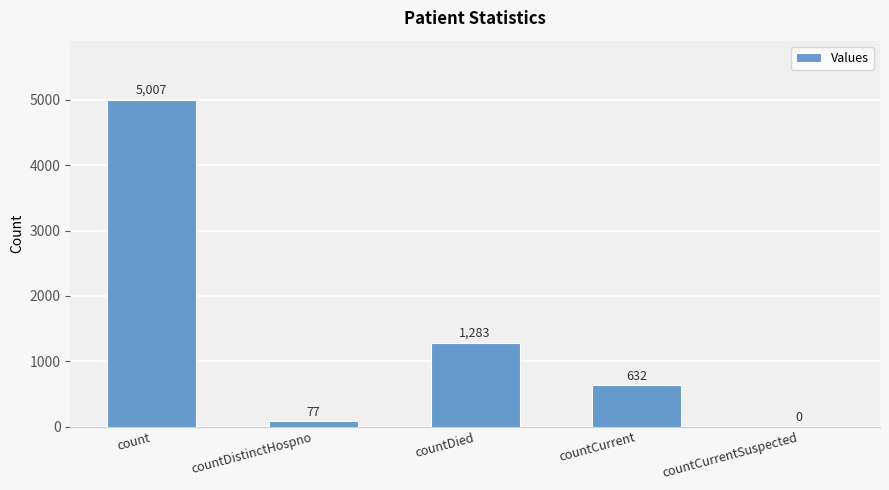

What is the sum of all values?

6999